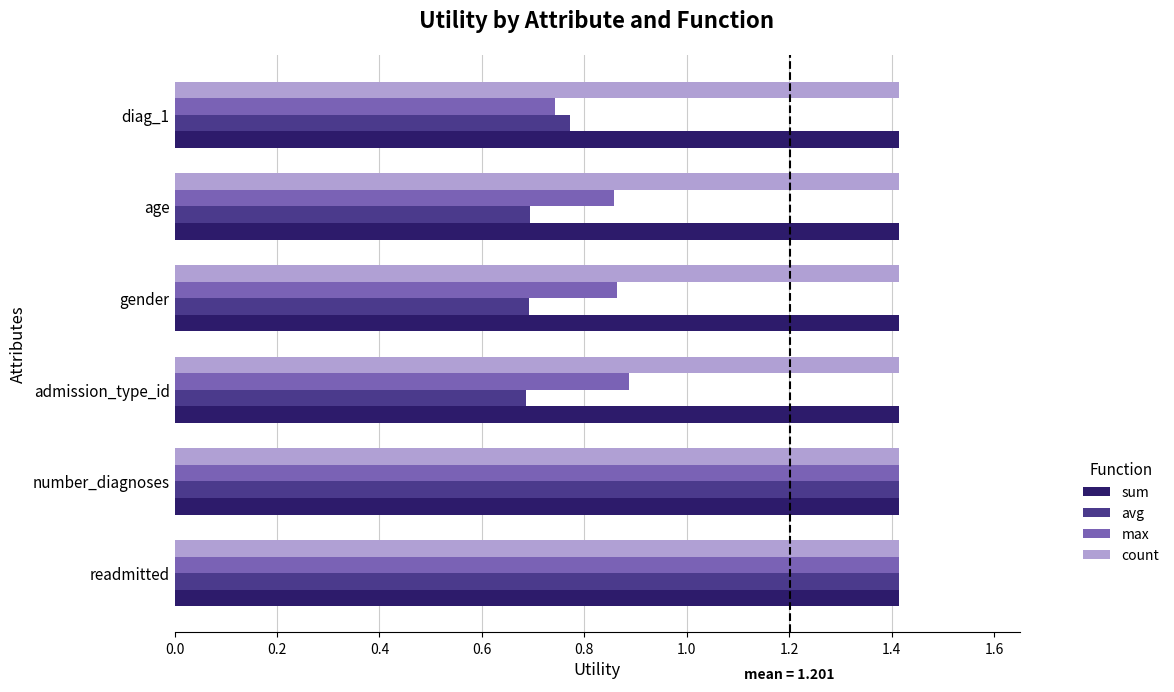

Is it true that count equals 2.2 at admission_type_id?

False